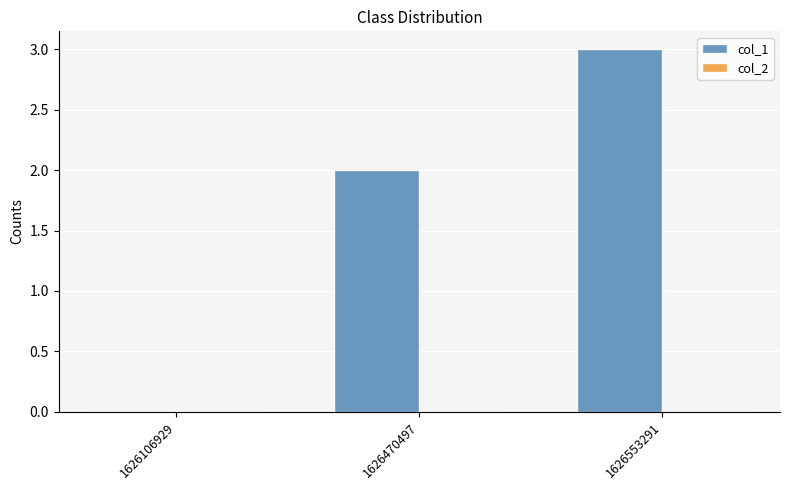

True or false: the data shows 3 at 1626553291.

True